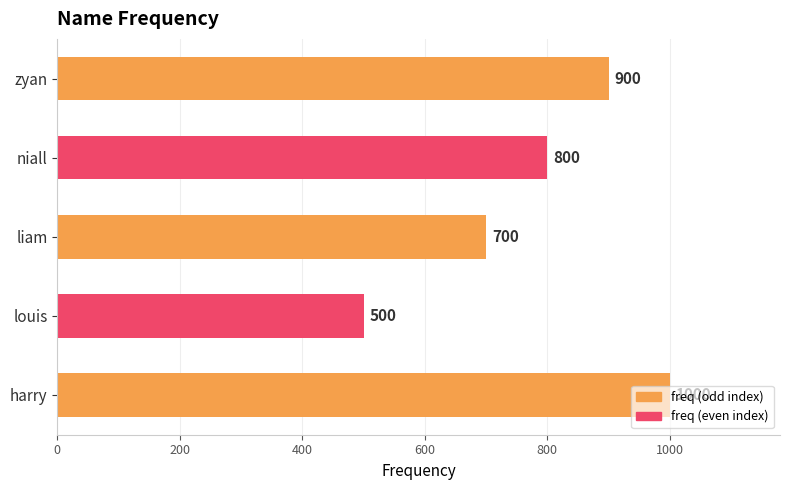

What is the minimum value shown in the chart?

500